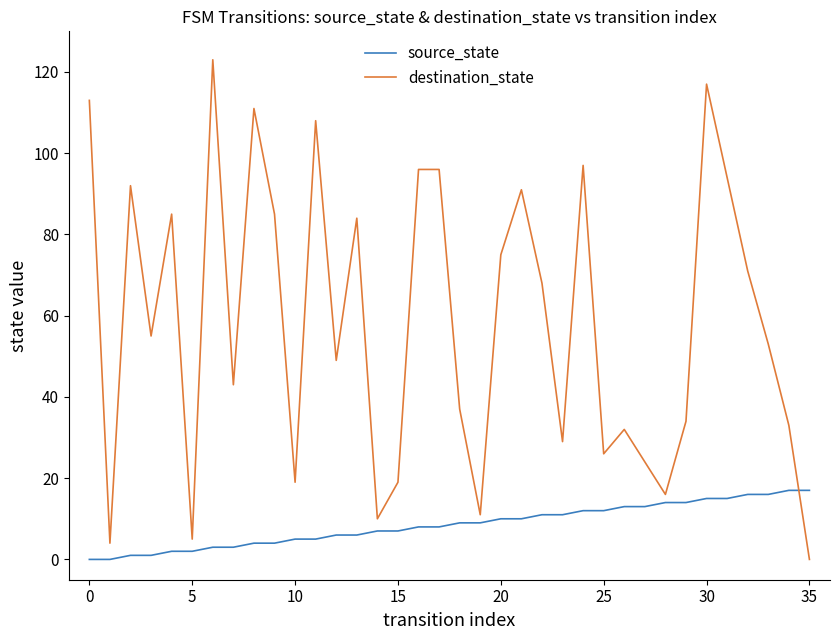

Does the chart have visible grid lines?

No